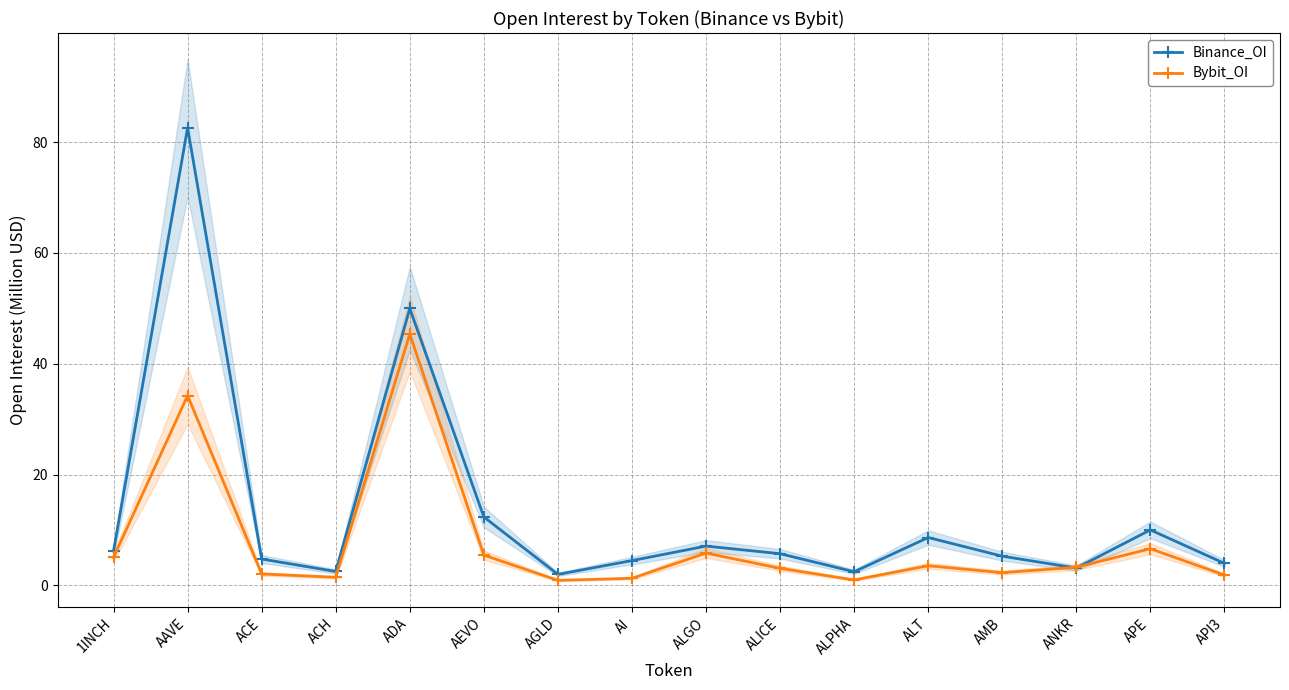

Which series has the largest total across all categories?

Binance_OI